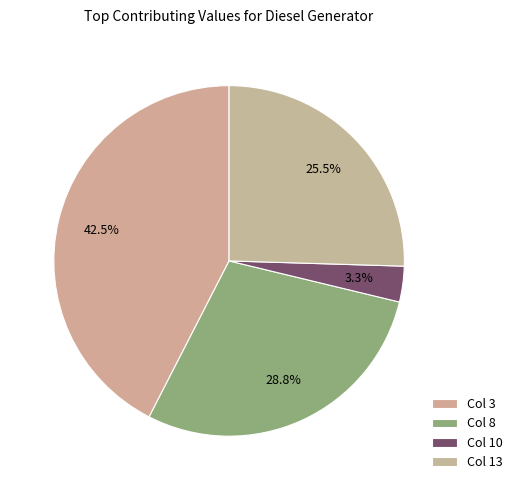

Rank the categories by value from highest to lowest.

Col 3, Col 8, Col 13, Col 10